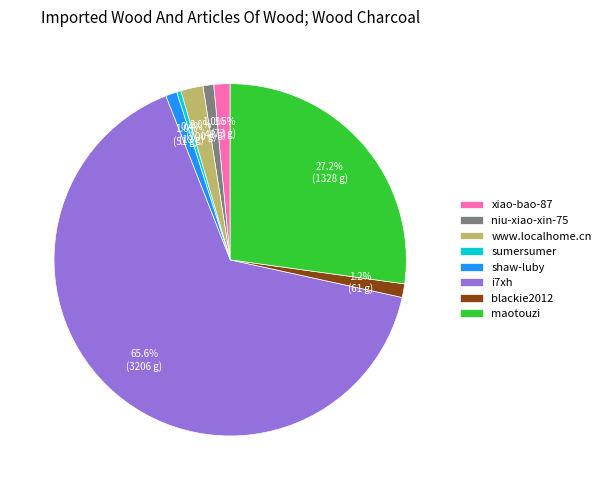

What portion of the pie excludes niu-xiao-xin-75?

99.0%